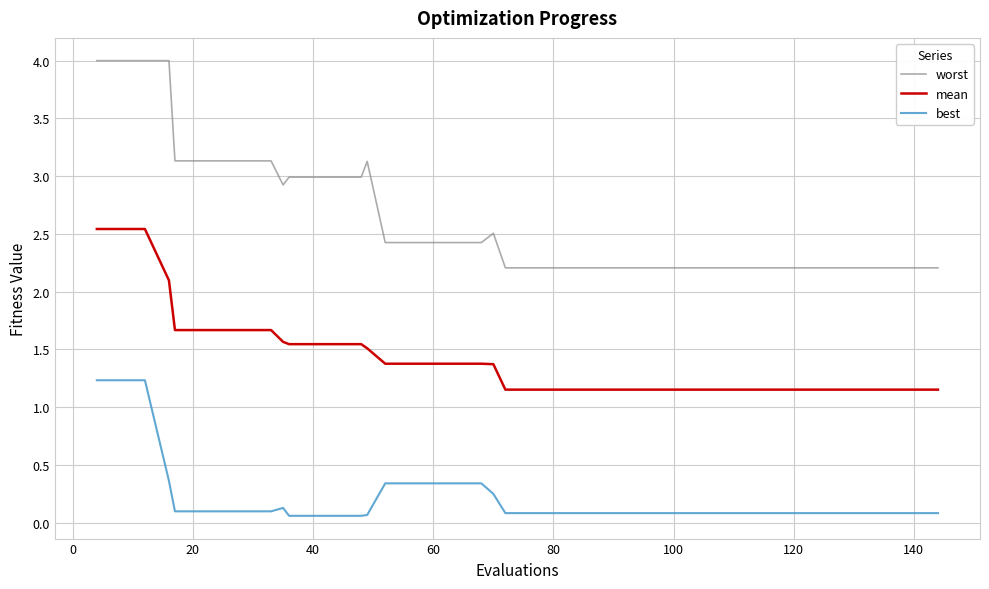

Does the chart display data point markers on the line(s)?

No